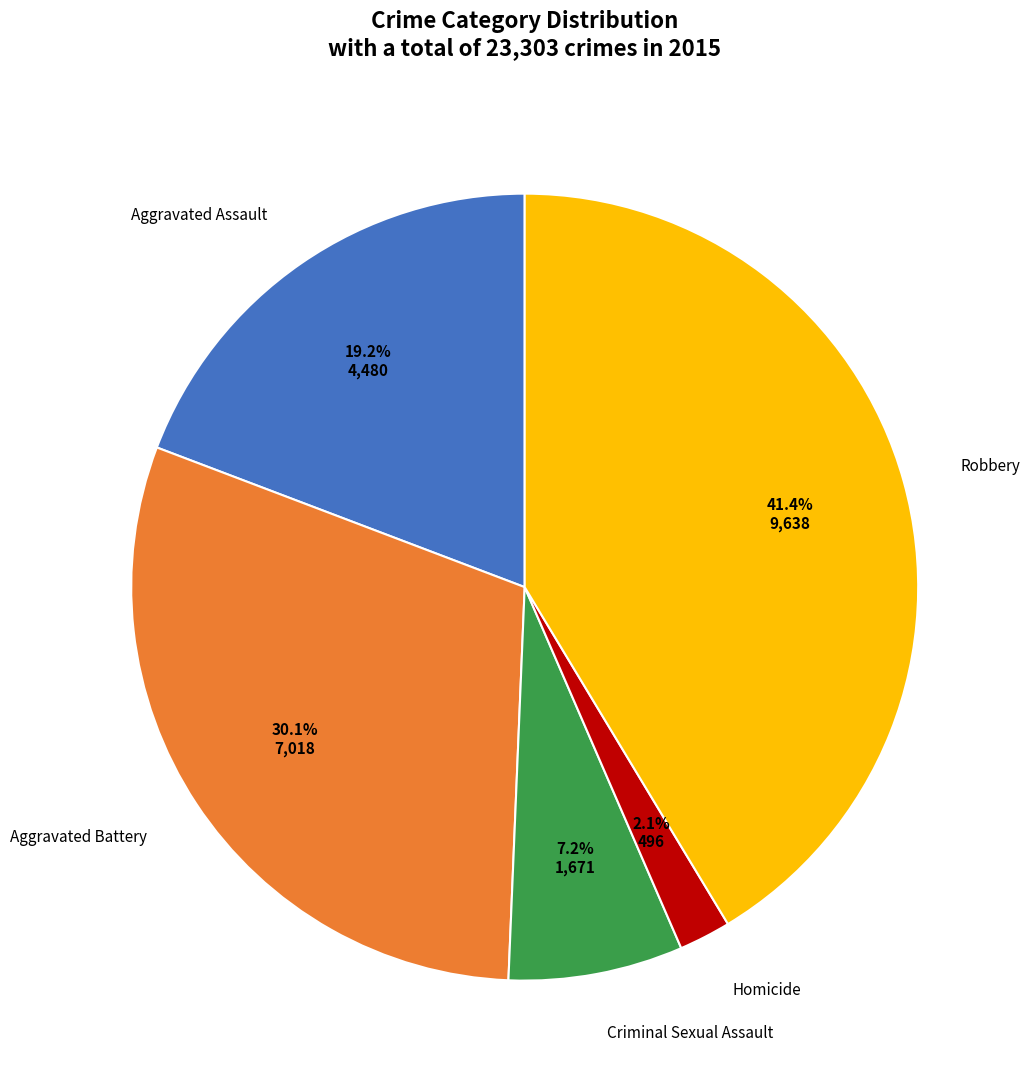

Rank the categories by value from lowest to highest.

Homicide, Criminal Sexual Assault, Aggravated Assault, Aggravated Battery, Robbery